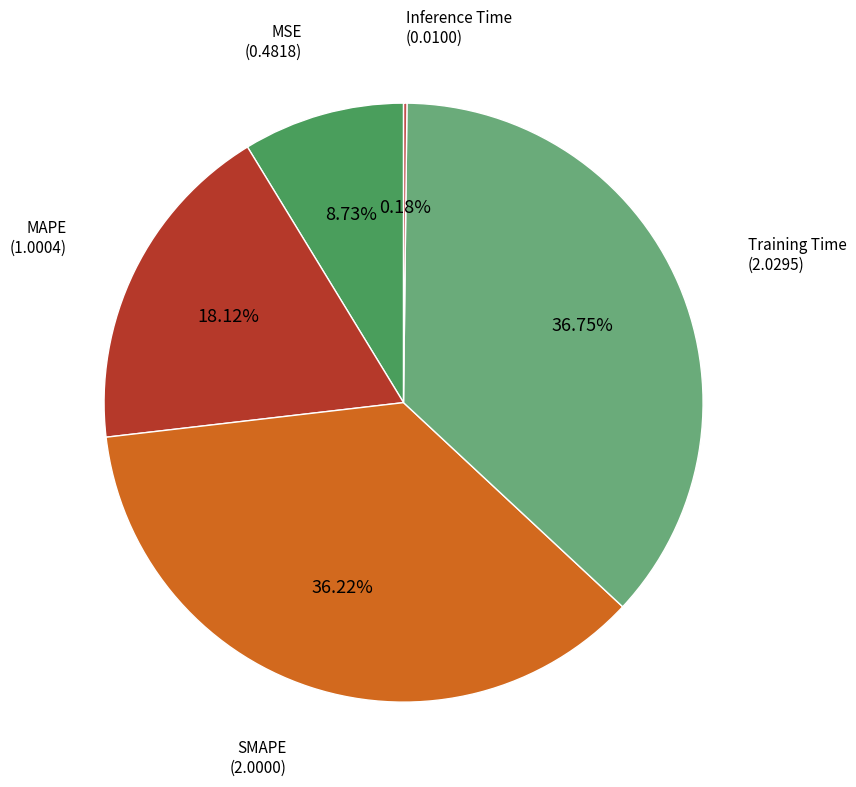

Is there a majority slice in this chart?

No